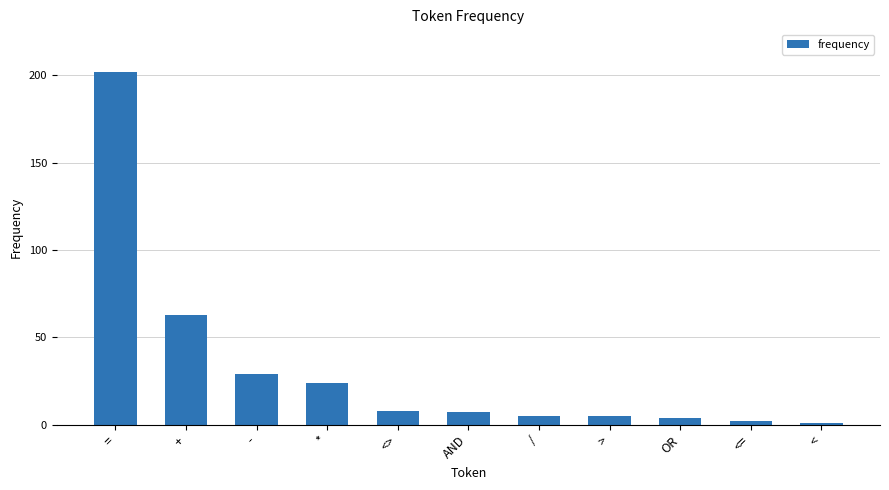

Read the value at /.

5